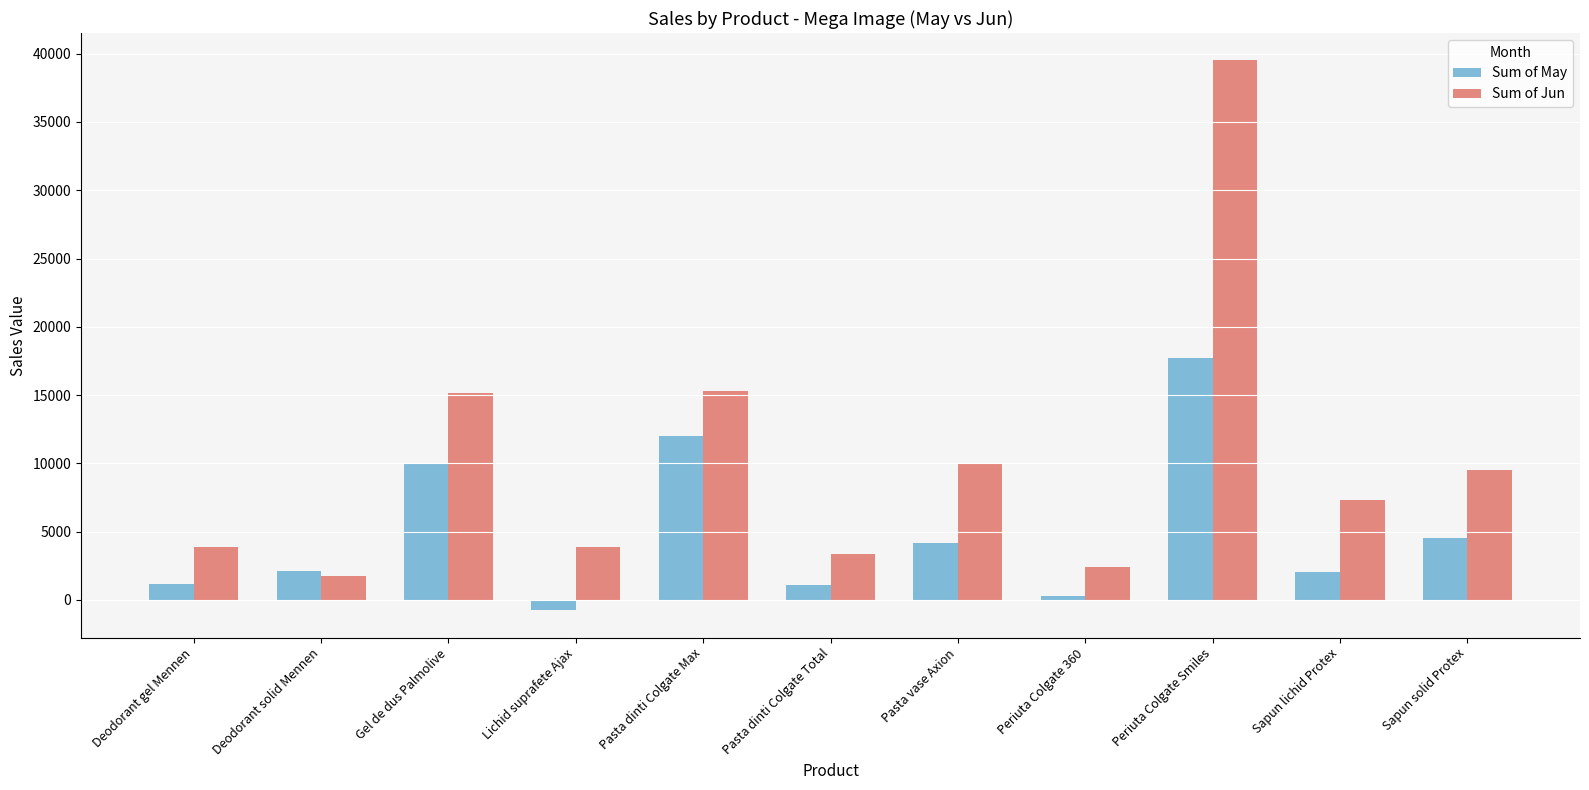

Read the Sum of May value at Pasta dinti Colgate Total.

1114.1